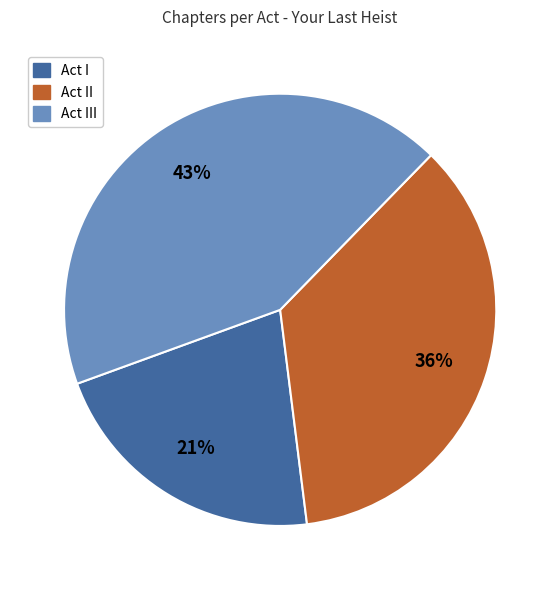

To the nearest percent, what is the average slice percentage?

33%